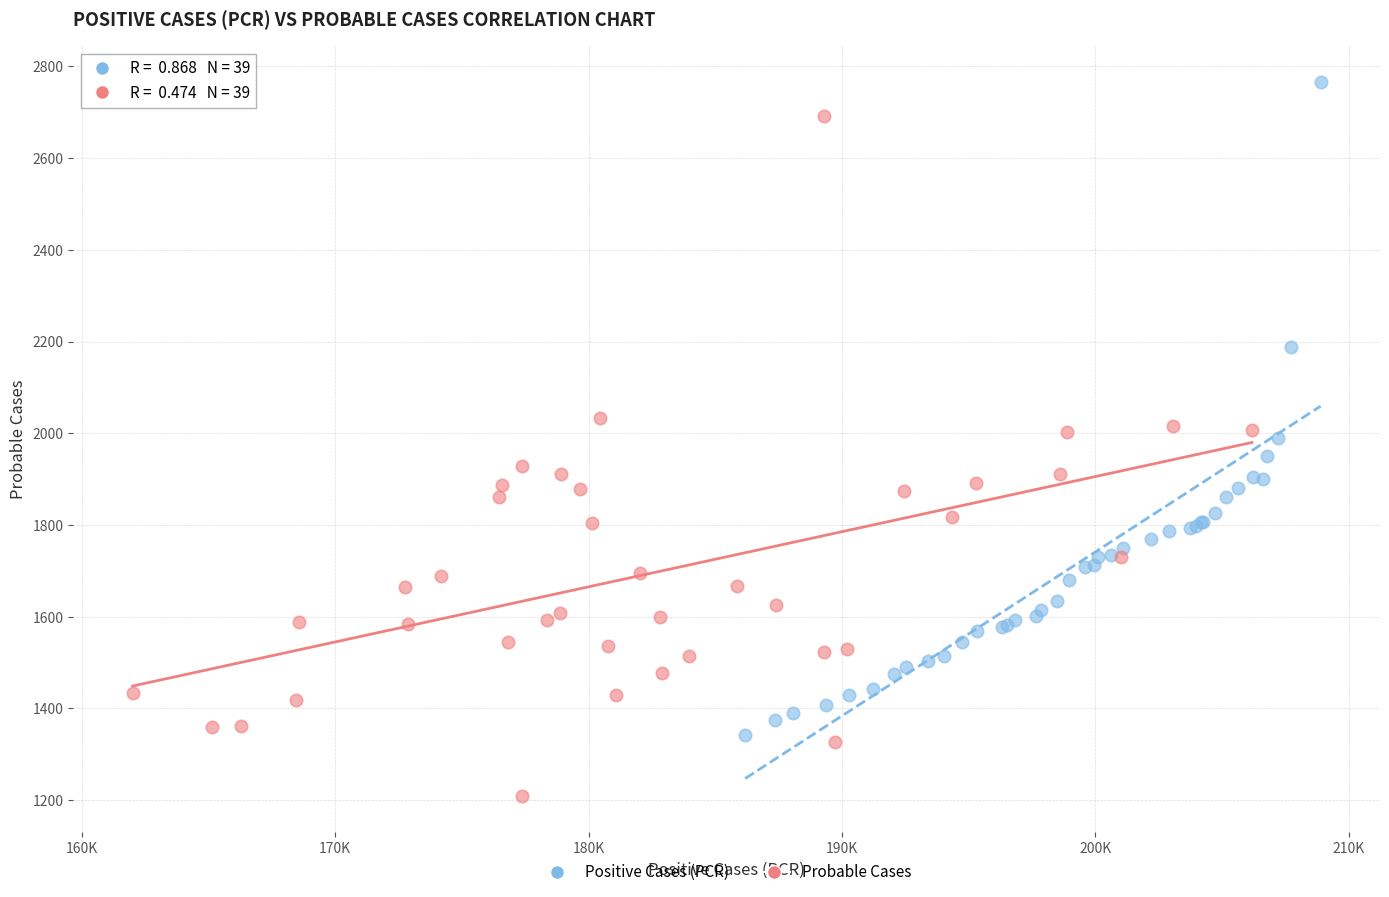

Which series has the largest Y range (max minus min)?

Probable Cases